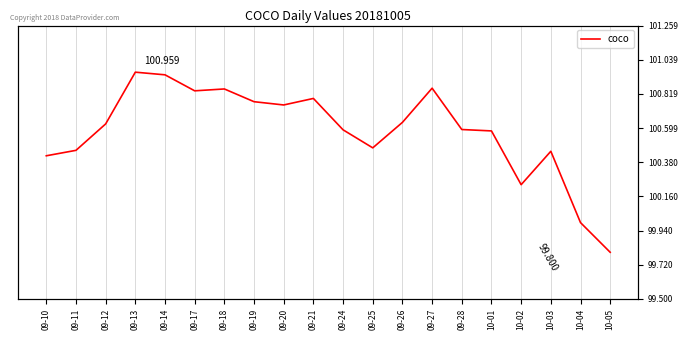

The value at 09-12 is 100.6. True or false?

True